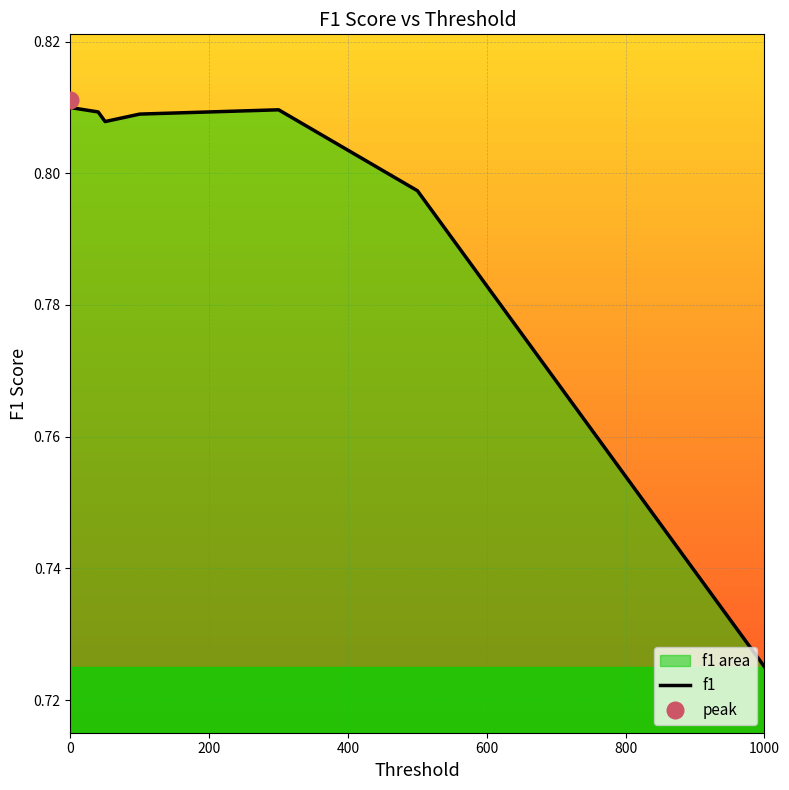

What is the minimum value shown in the chart?

0.7